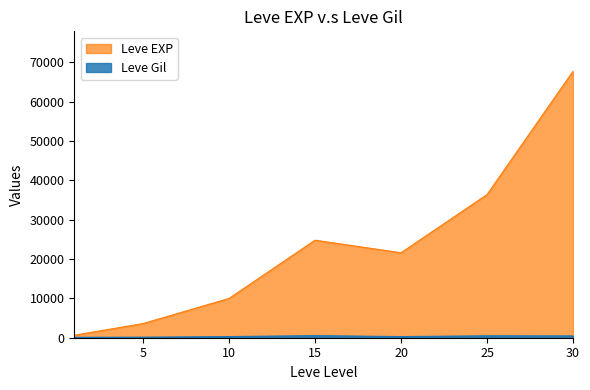

What is the maximum value for Leve EXP?

67730